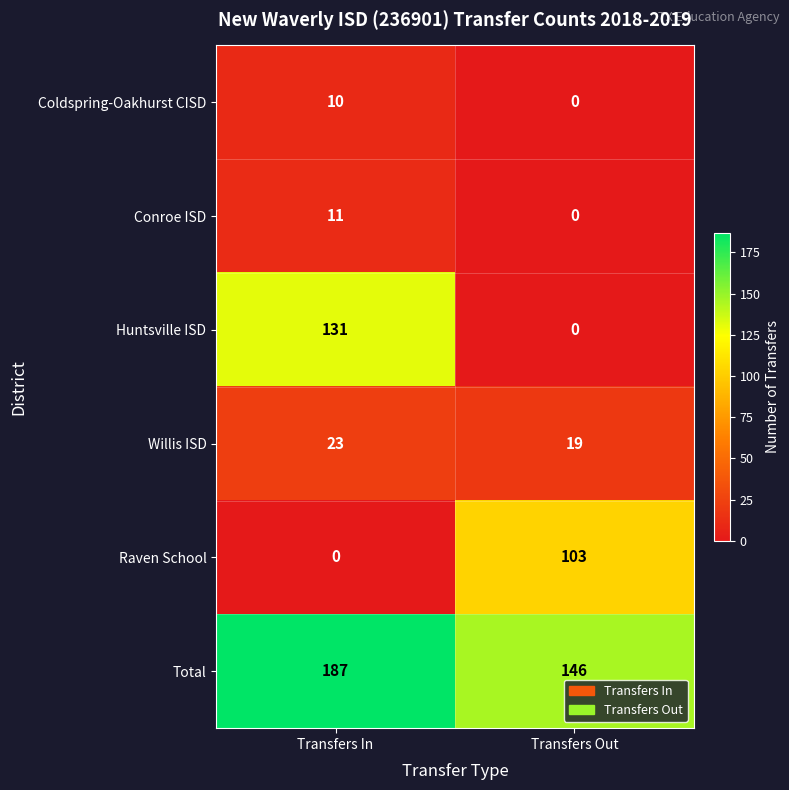

Is it true that Willis ISD equals 19 at Transfers Out?

True